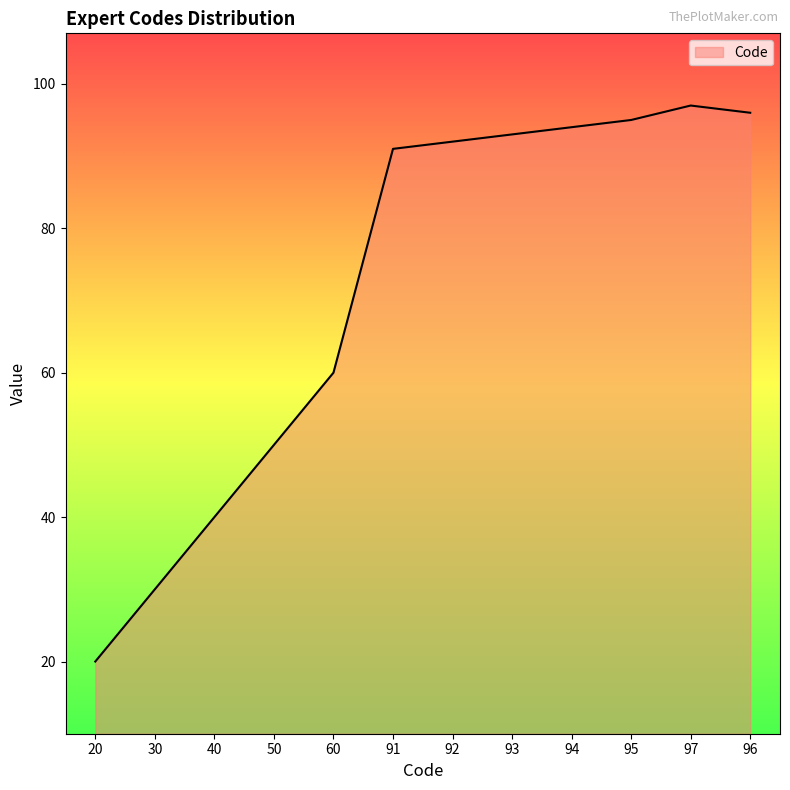

What is the difference between the values at 96 and 97?

1